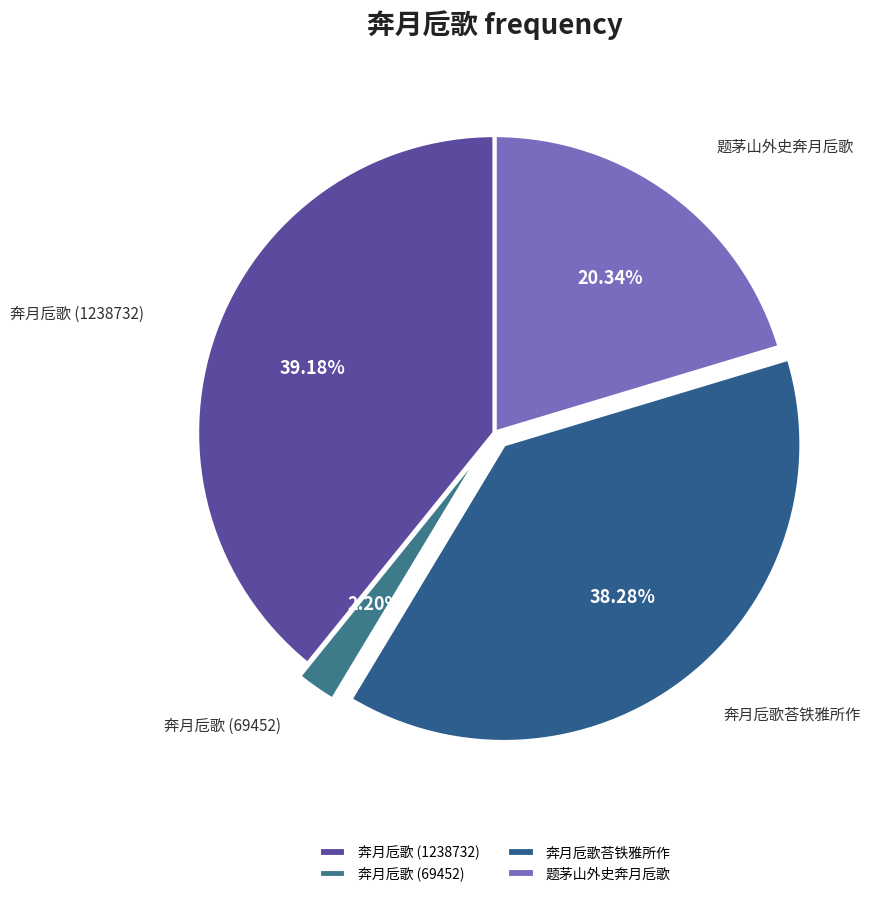

True or false: 奔月卮歌 (1238732) accounts for 34% of the total.

False